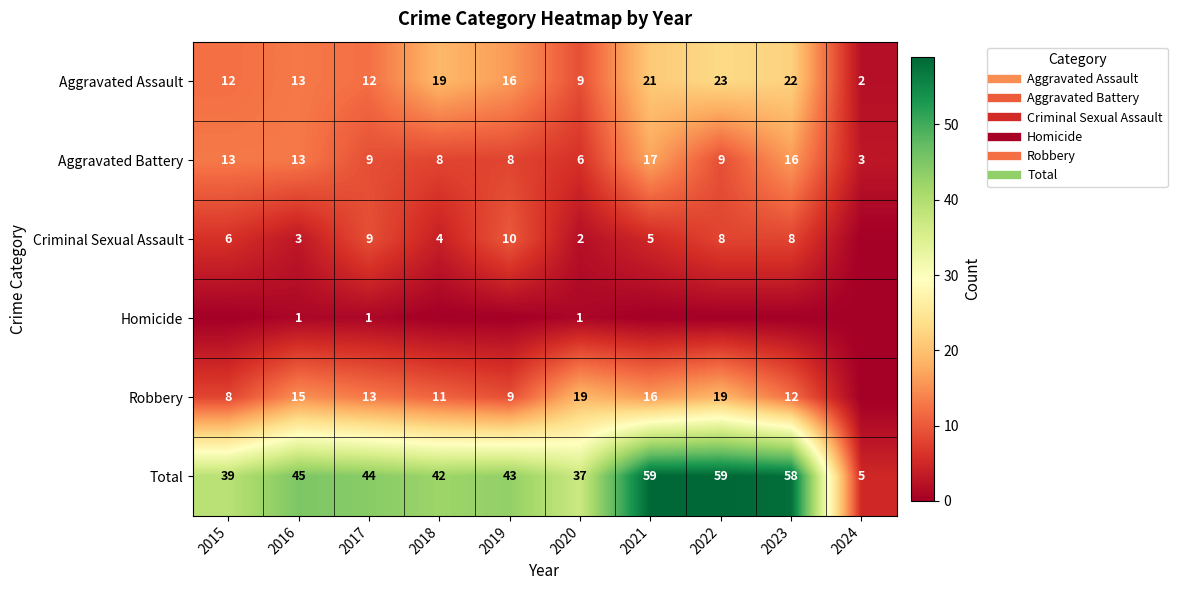

Rank the categories by Robbery value from highest to lowest.

2020, 2022, 2021, 2016, 2017, 2023, 2018, 2019, 2015, 2024